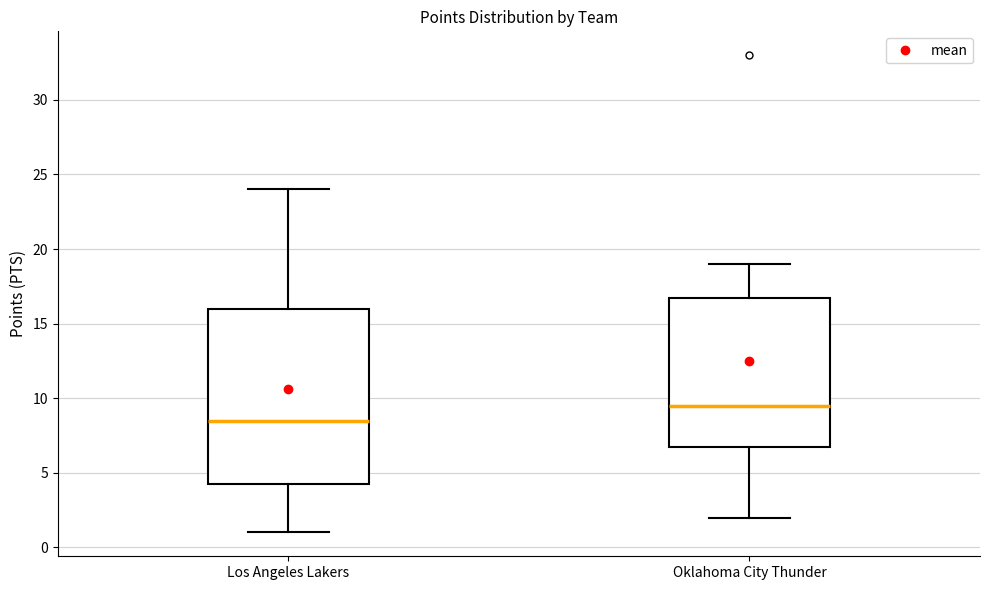

Which box's median line is the lowest?

Los Angeles Lakers